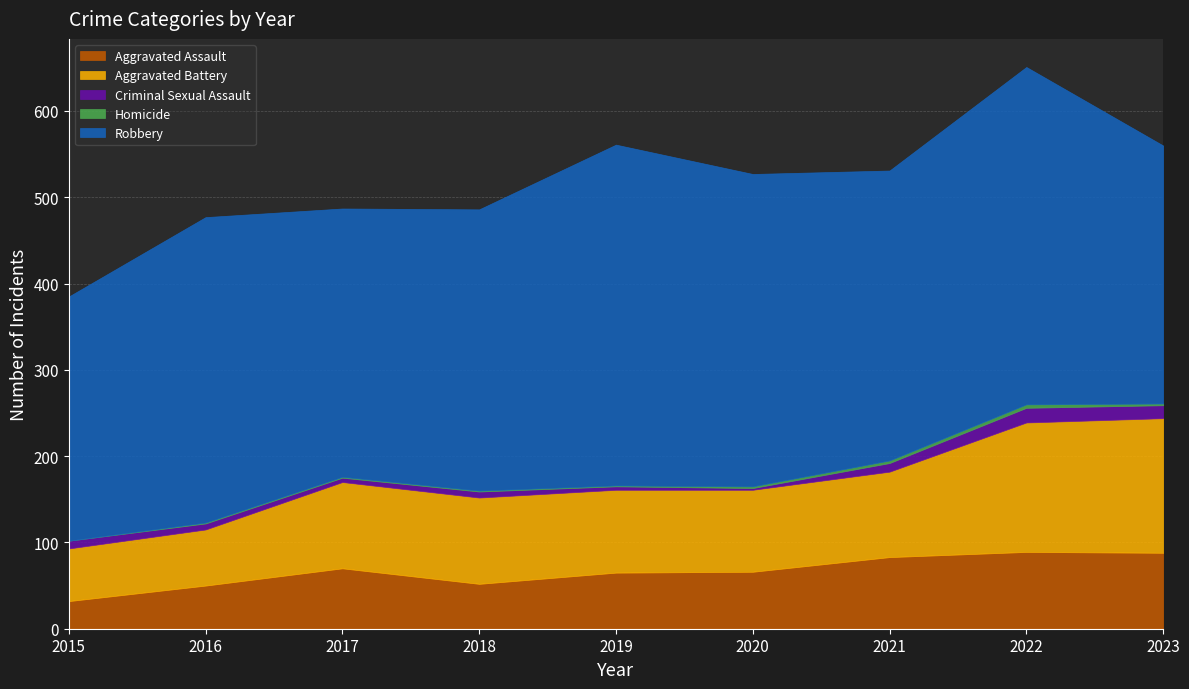

Does the chart have visible grid lines?

Yes